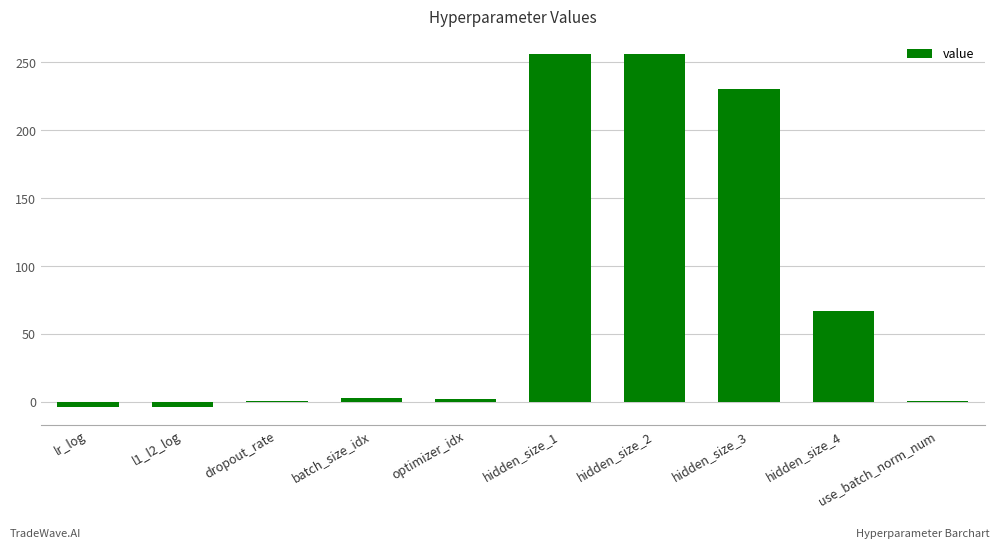

What is the maximum value shown in the chart?

256.0